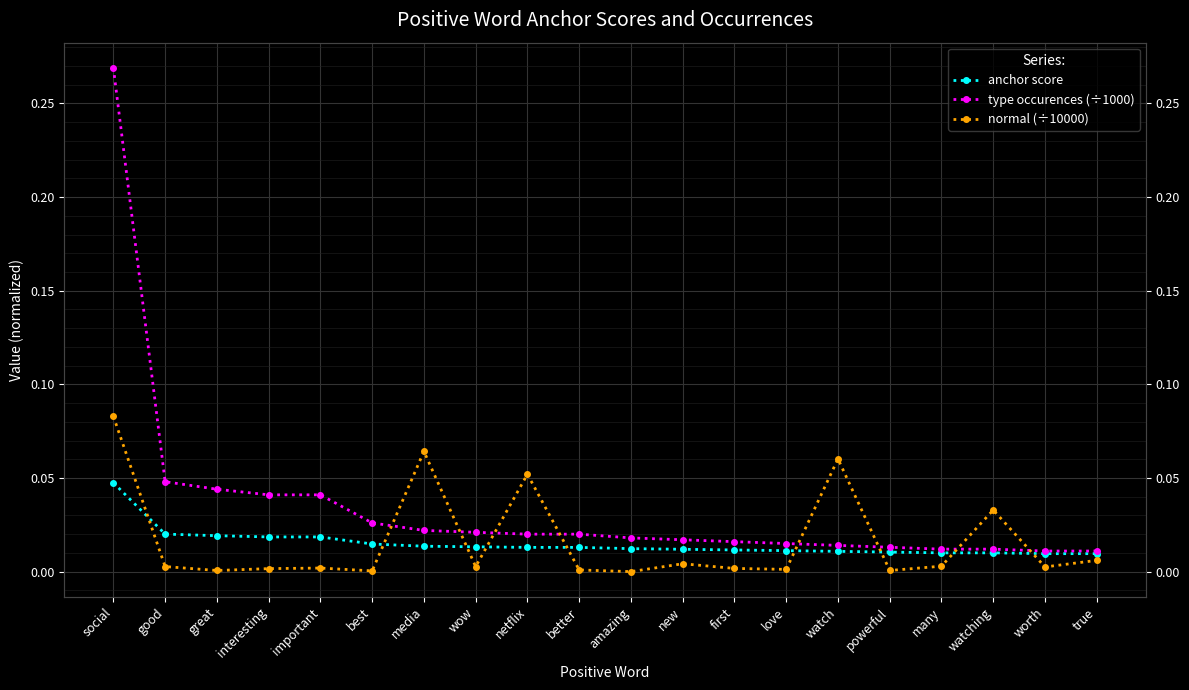

True or false: normal (÷10000) and type occurences (÷1000) cross at least once.

True